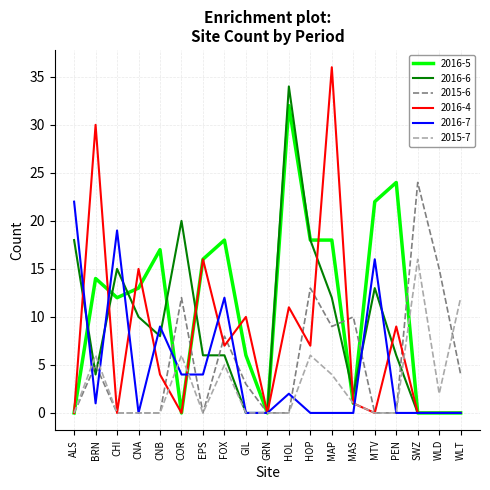

Which series has the largest total across all categories?

2016-5